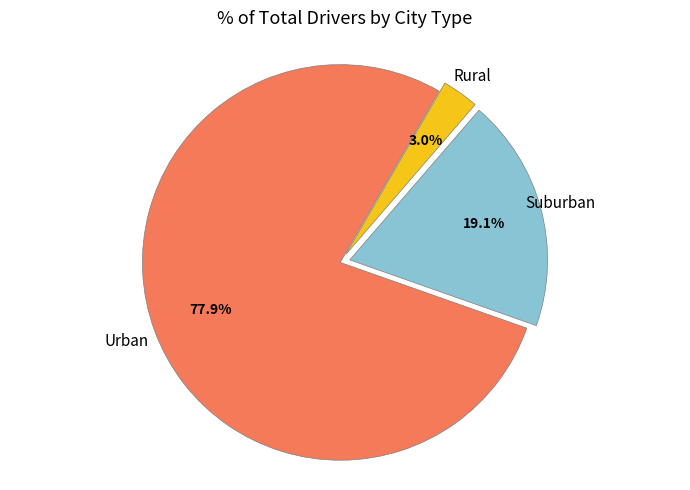

Is there any slice that represents more than half of the pie?

Yes